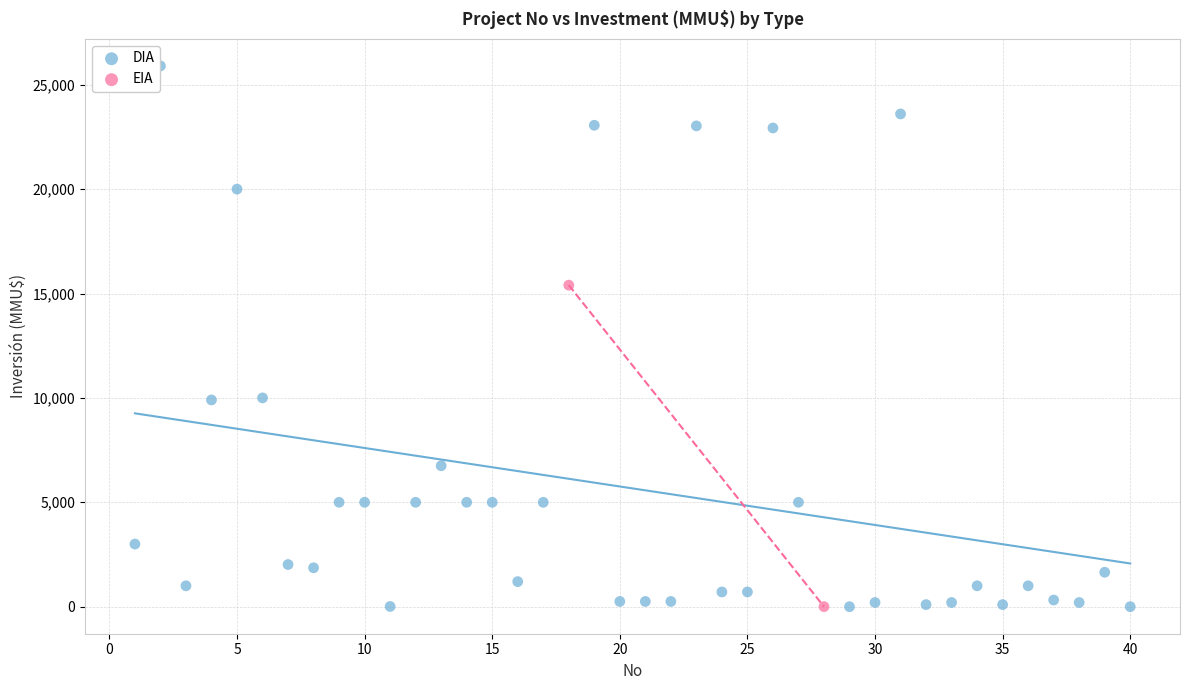

What are all the series names shown in the legend?

DIA, EIA